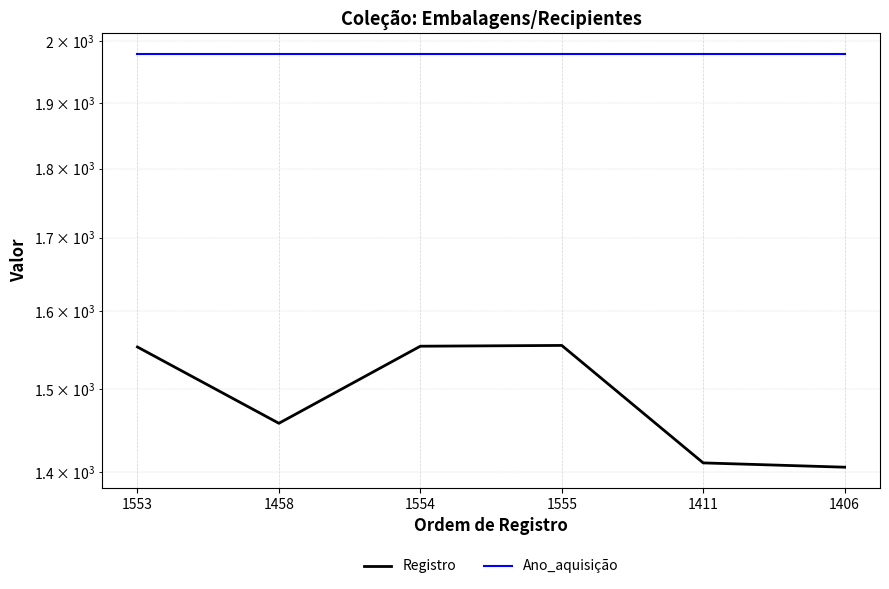

Is the value of Registro at 1406 greater than the value of Ano_aquisição at 1555?

No